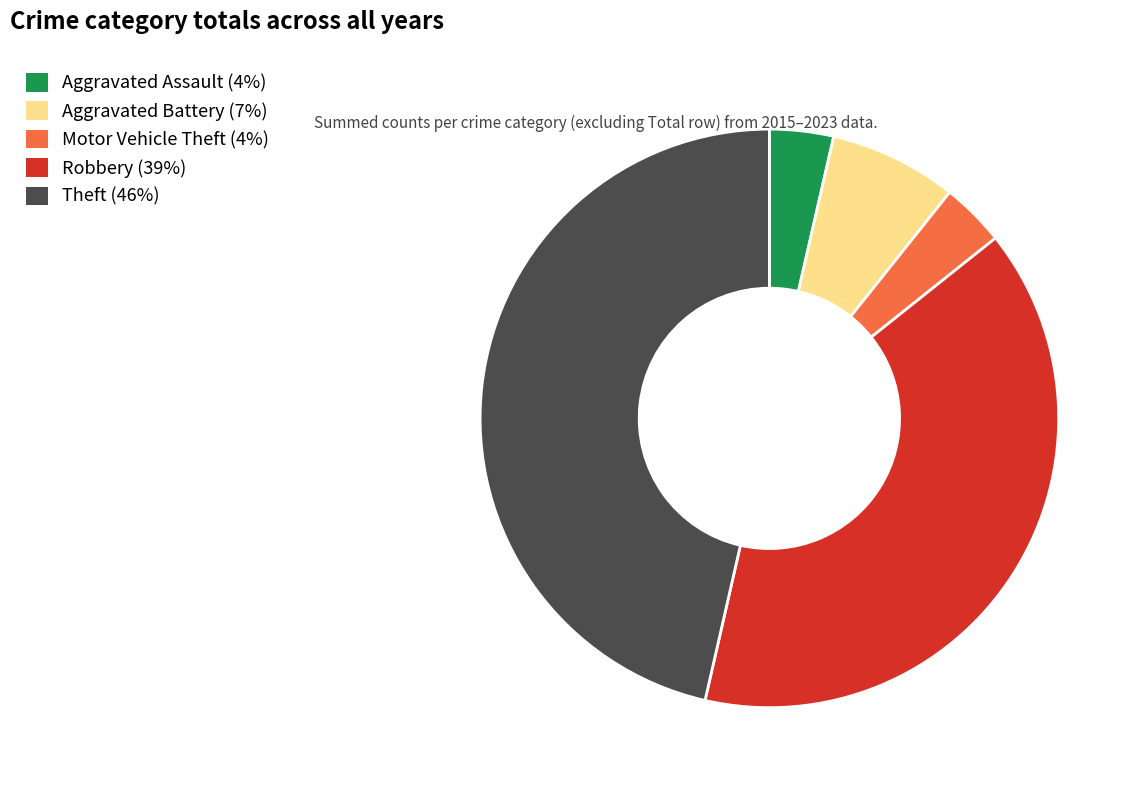

The Aggravated Battery slice represents 1% of the pie. True or false?

False